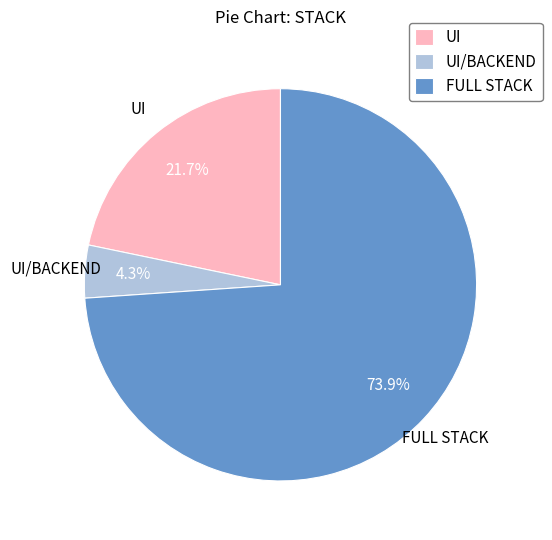

Between UI and UI/BACKEND, which is larger?

UI